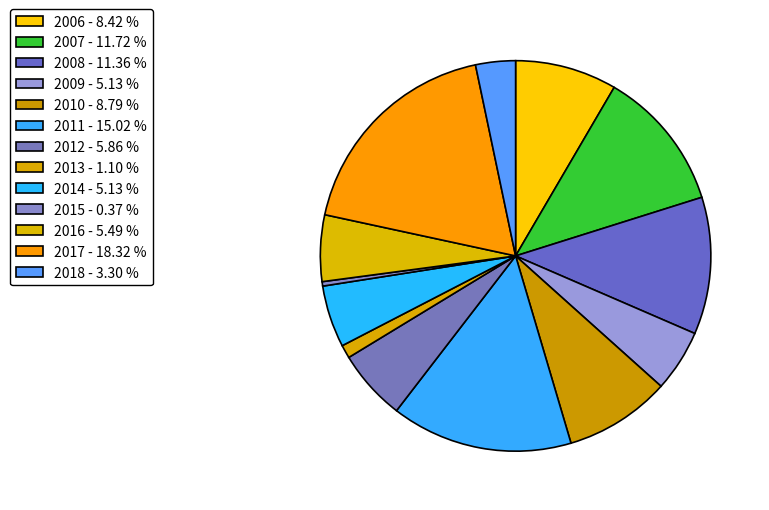

True or false: 2016 accounts for 1% of the total.

False